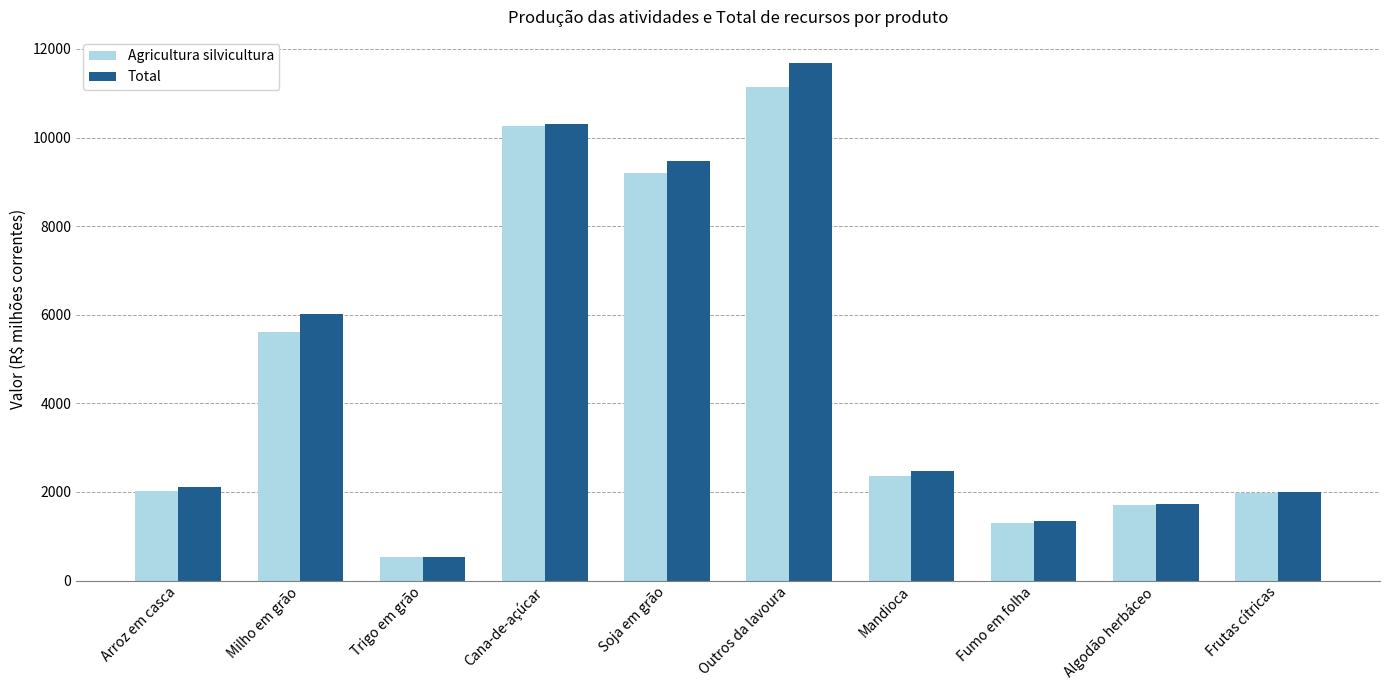

What is the label of the 1st bar from the right?

Frutas cítricas